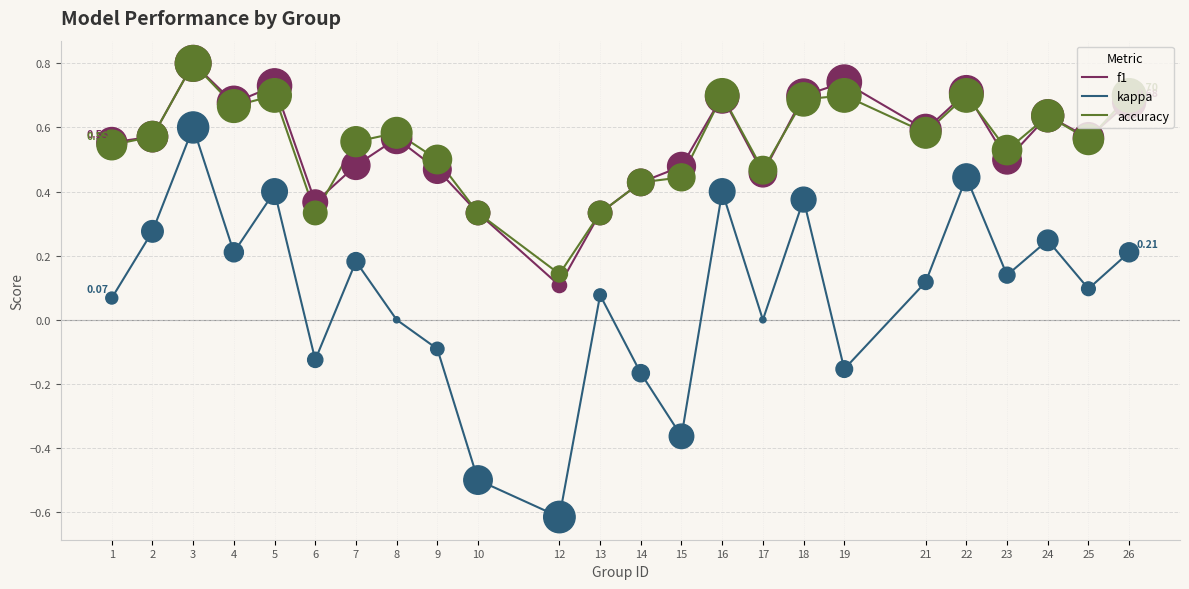

What is the total value across all series at 26?

1.6